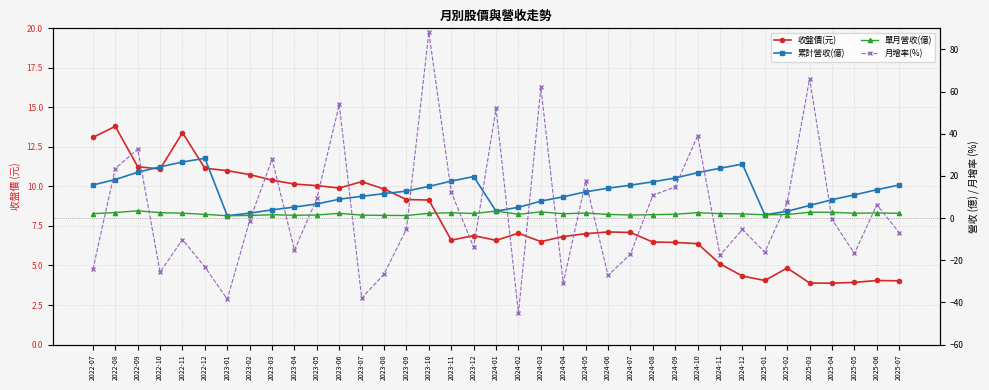

What is the sum of all 累計營收(億) values?

485.2